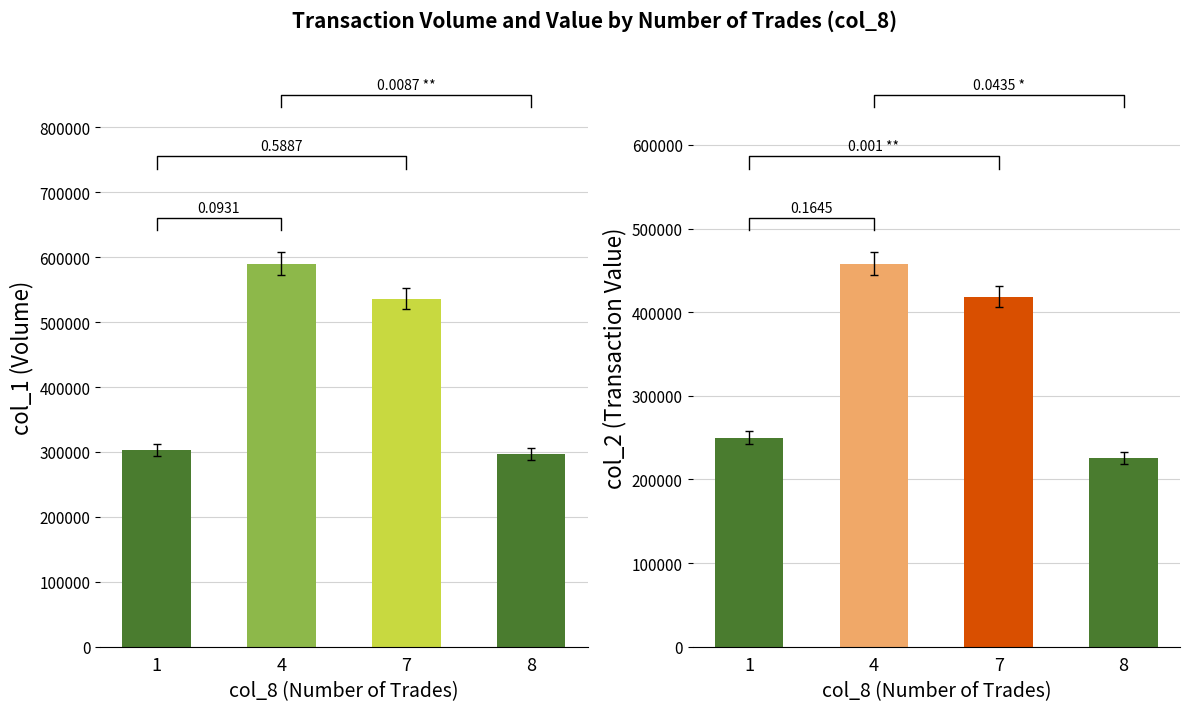

Is the value of col_2 (Transaction Value) at 1 greater than the value of col_1 (Volume) at 1?

No